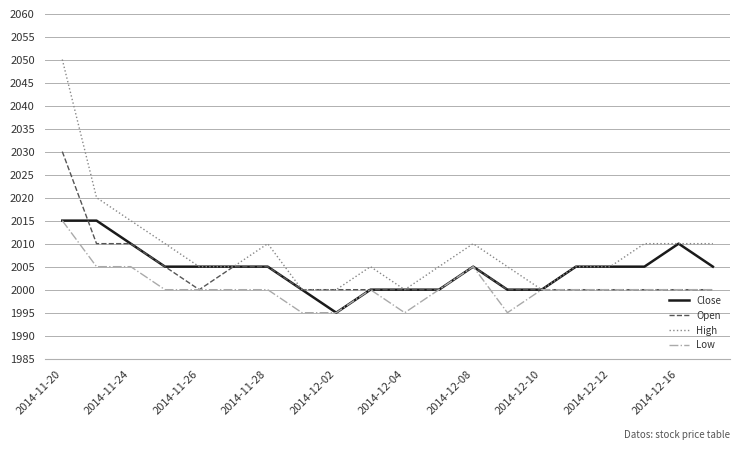

Which series has the largest range (max minus min)?

High